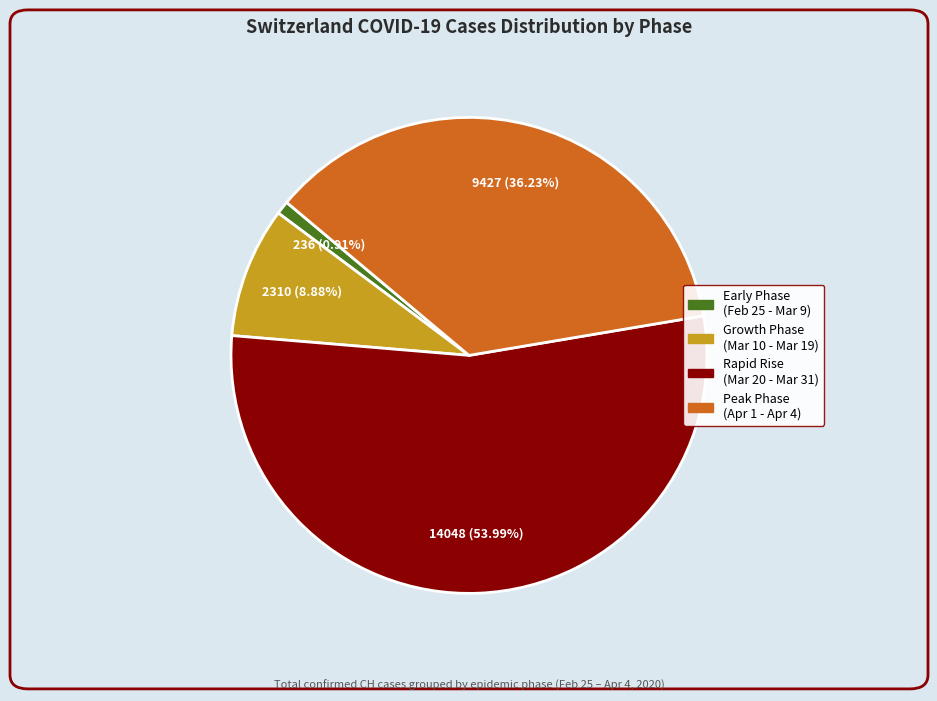

How many slices are in this pie chart?

4